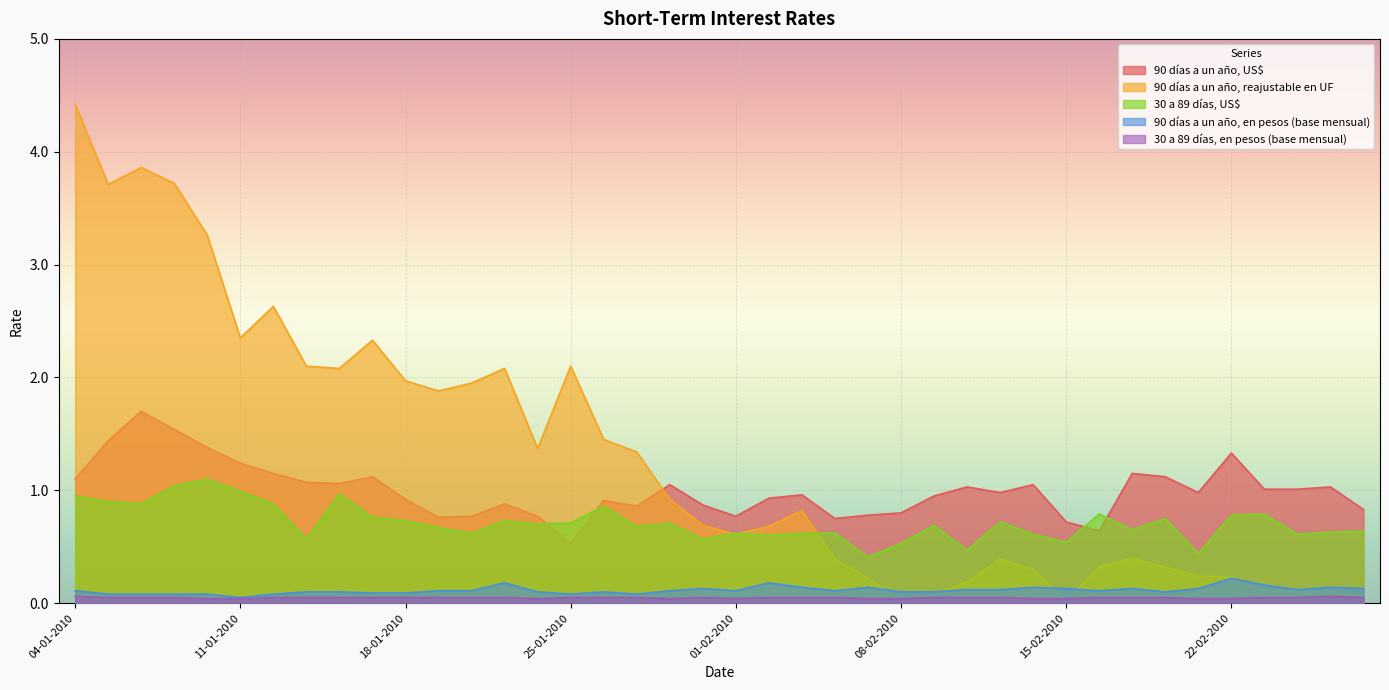

How many categories are shown in the chart?

40